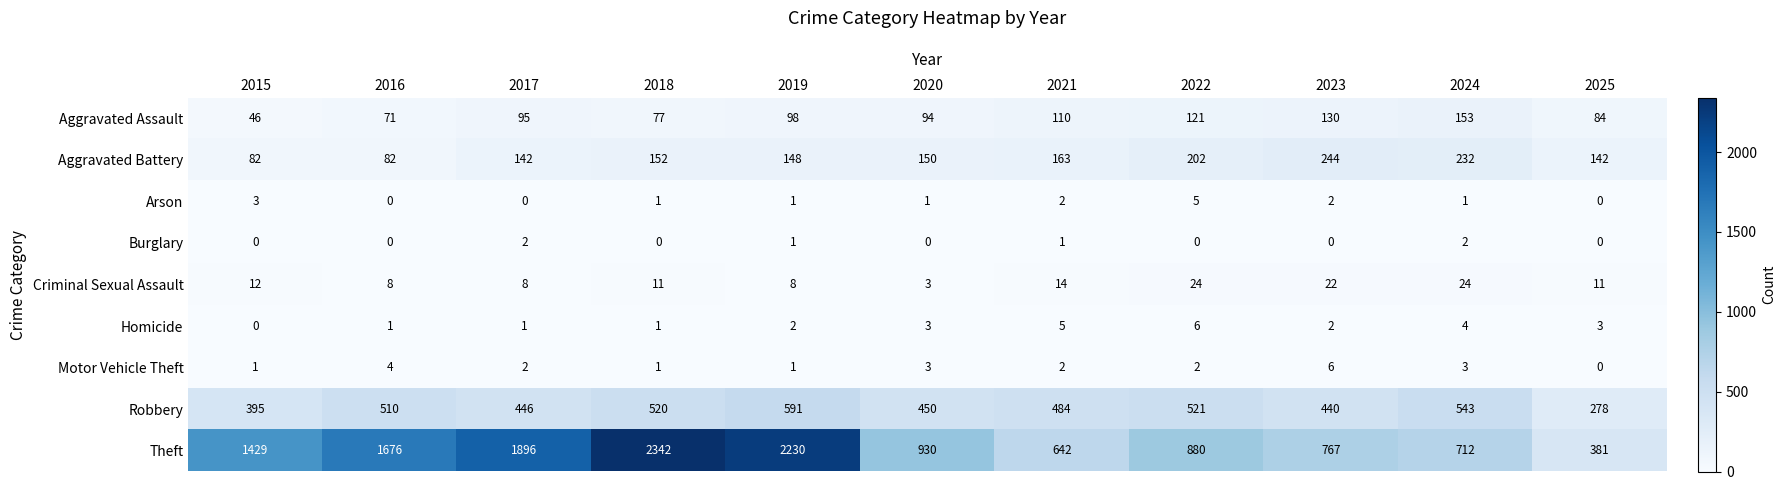

List the labels in order of Aggravated Assault value, largest first.

2024, 2023, 2022, 2021, 2019, 2017, 2020, 2025, 2018, 2016, 2015